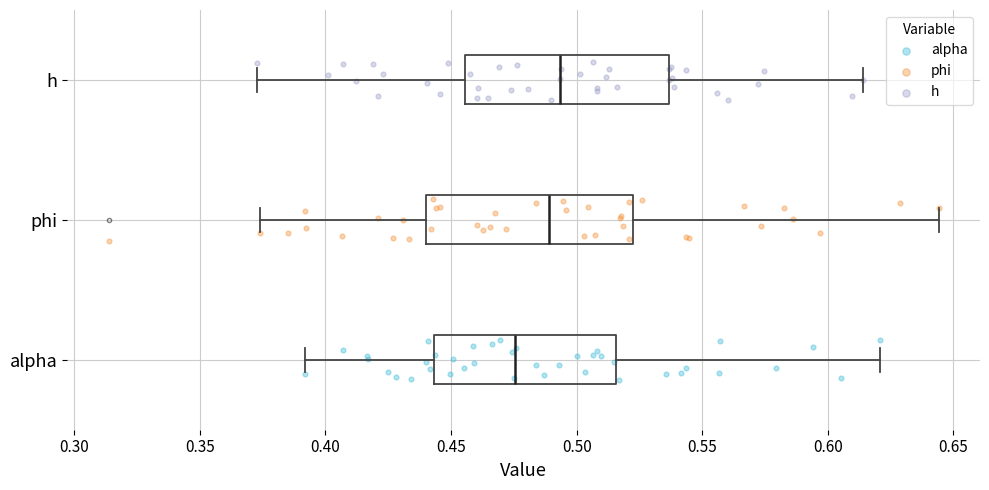

Reading bottom to top, read every box against the x-axis: the position of its median line, the range the box covers, and the ends of its whiskers. The values are not printed on the chart, so give them approximately, as read against the axis.

alpha: median 0.475, box 0.445 to 0.515, whiskers 0.390 to 0.620
phi: median 0.490, box 0.440 to 0.520, whiskers 0.375 to 0.645
h: median 0.495, box 0.455 to 0.535, whiskers 0.375 to 0.615